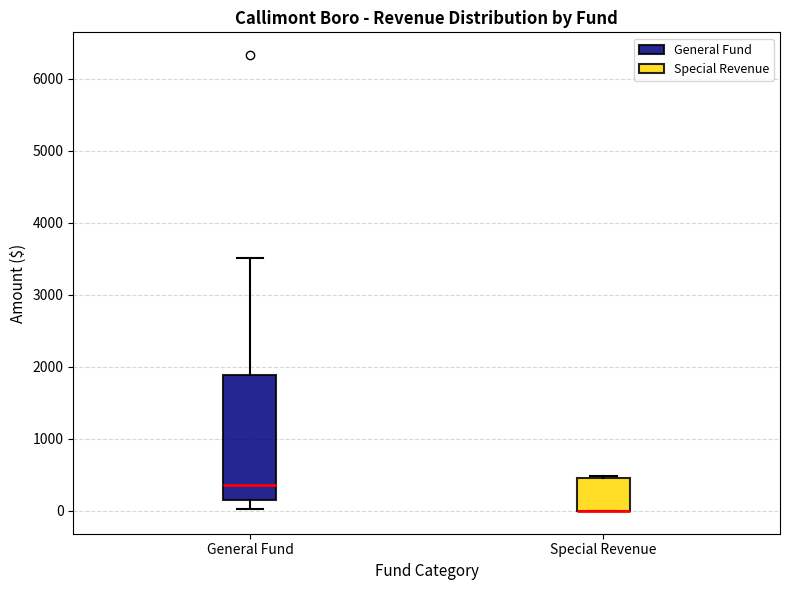

Which box is the tallest, from its lower edge to its upper edge?

General Fund